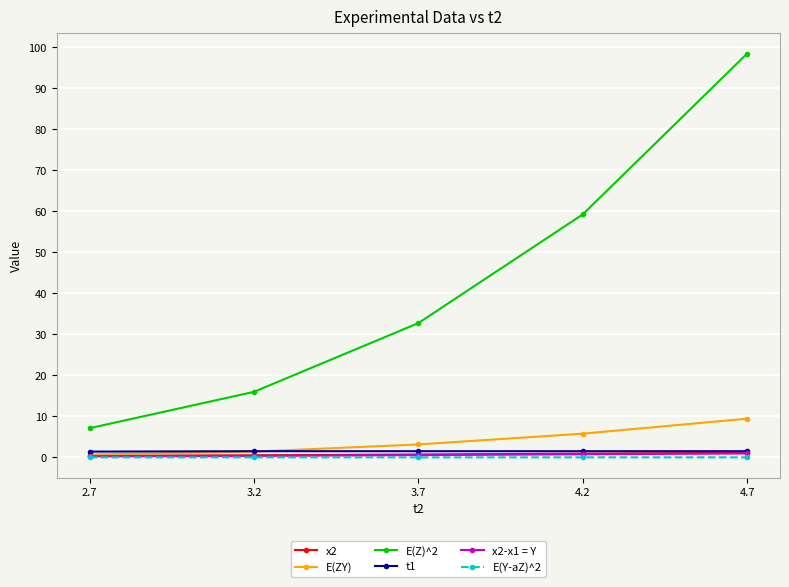

How many data points in E(ZY) are less than 3?

2